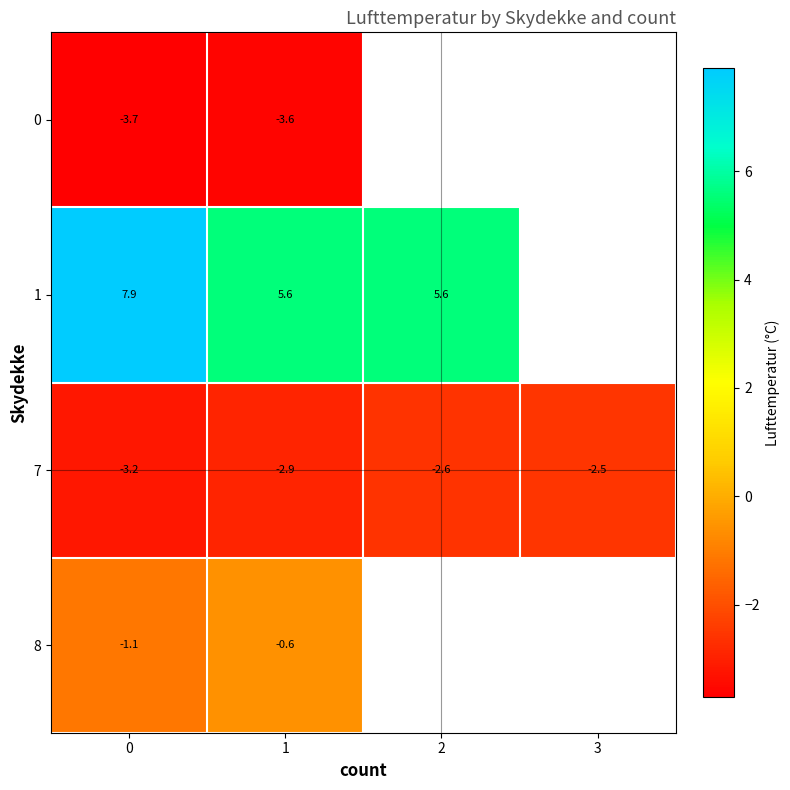

The 7 series shows -1.2 at 2. True or false?

False